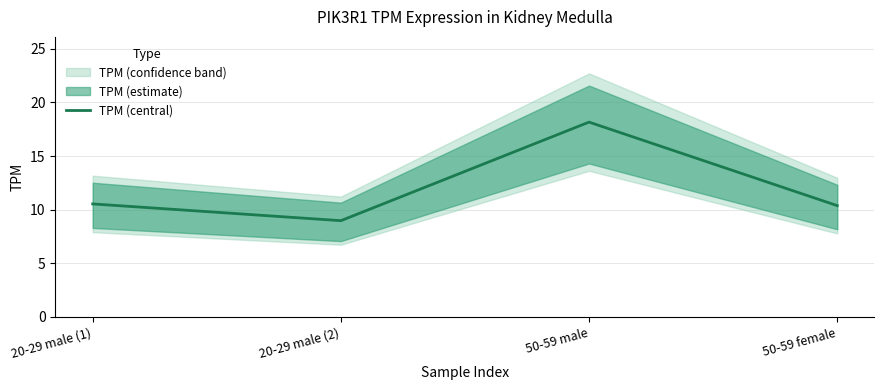

What is the label of the 2nd point from the left?

20-29 male (2)